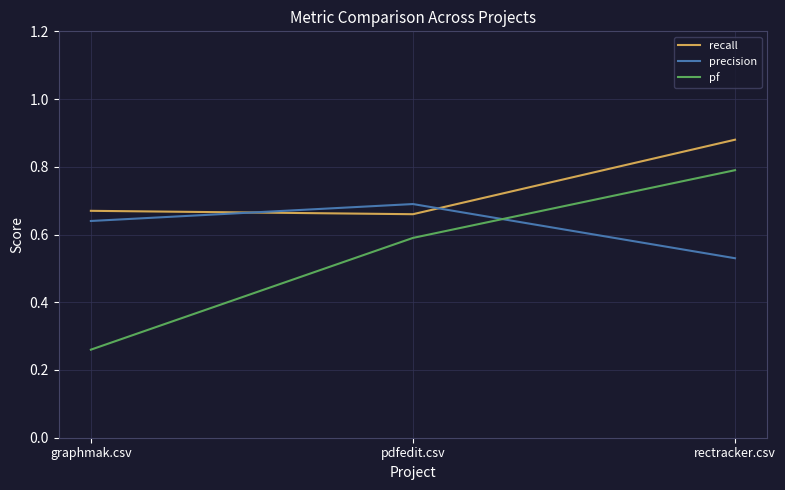

The precision series shows 0.1 at graphmak.csv. True or false?

False